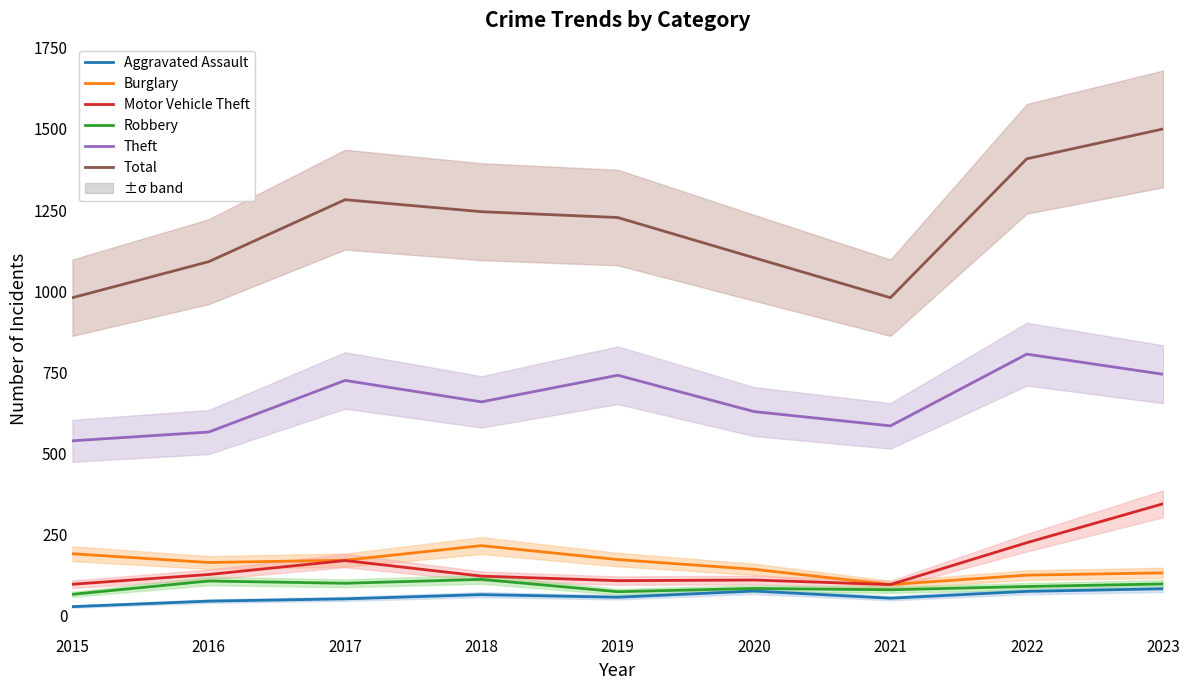

Is it true that Robbery equals 66 at 2015?

True